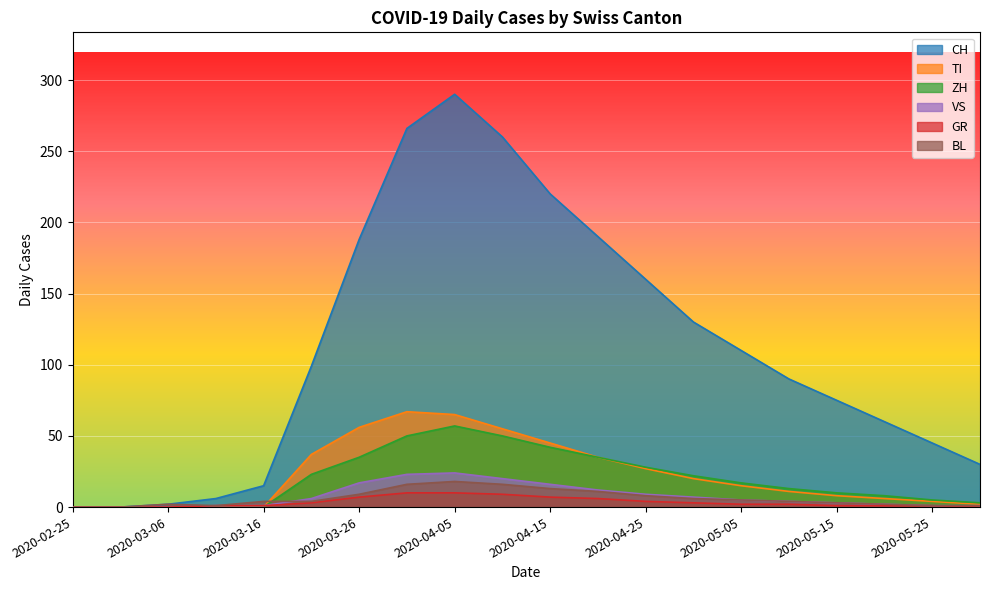

True or false: VS and GR cross at least once.

False